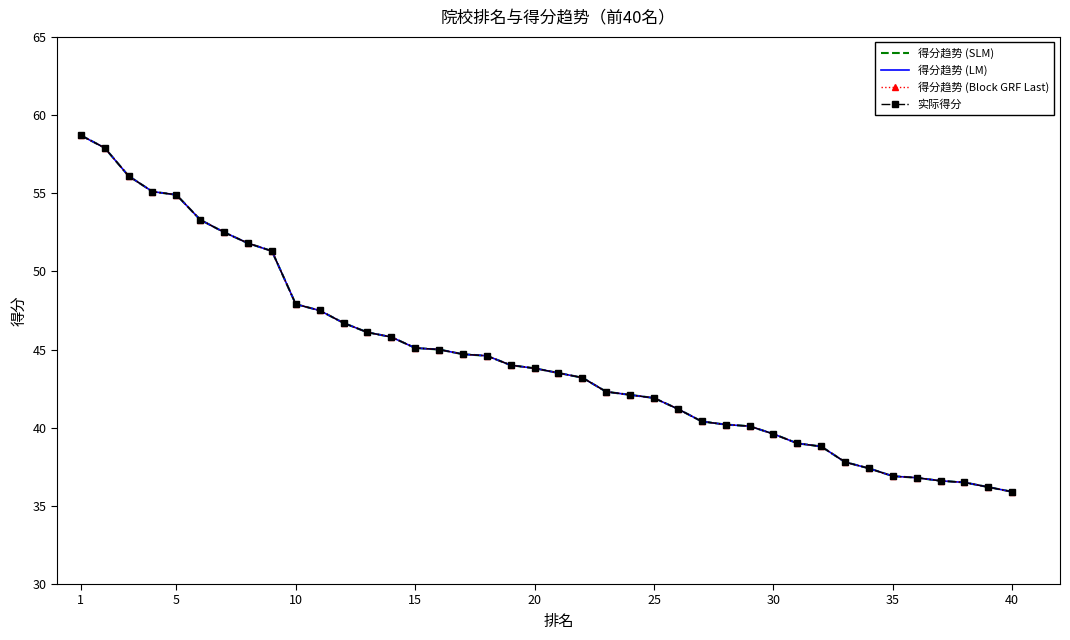

What is the value of the 得分趋势 (LM) point at the 24th from the left?

42.1